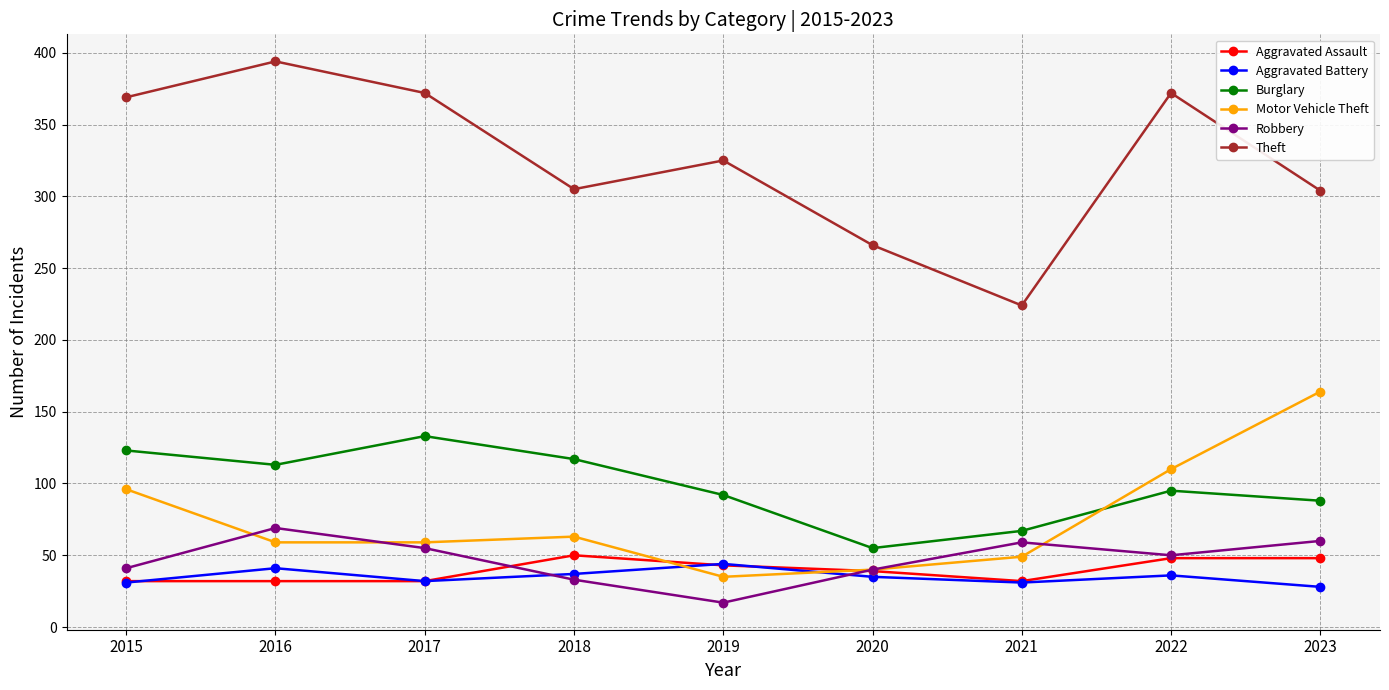

At how many categories does at least one series exceed 32?

9